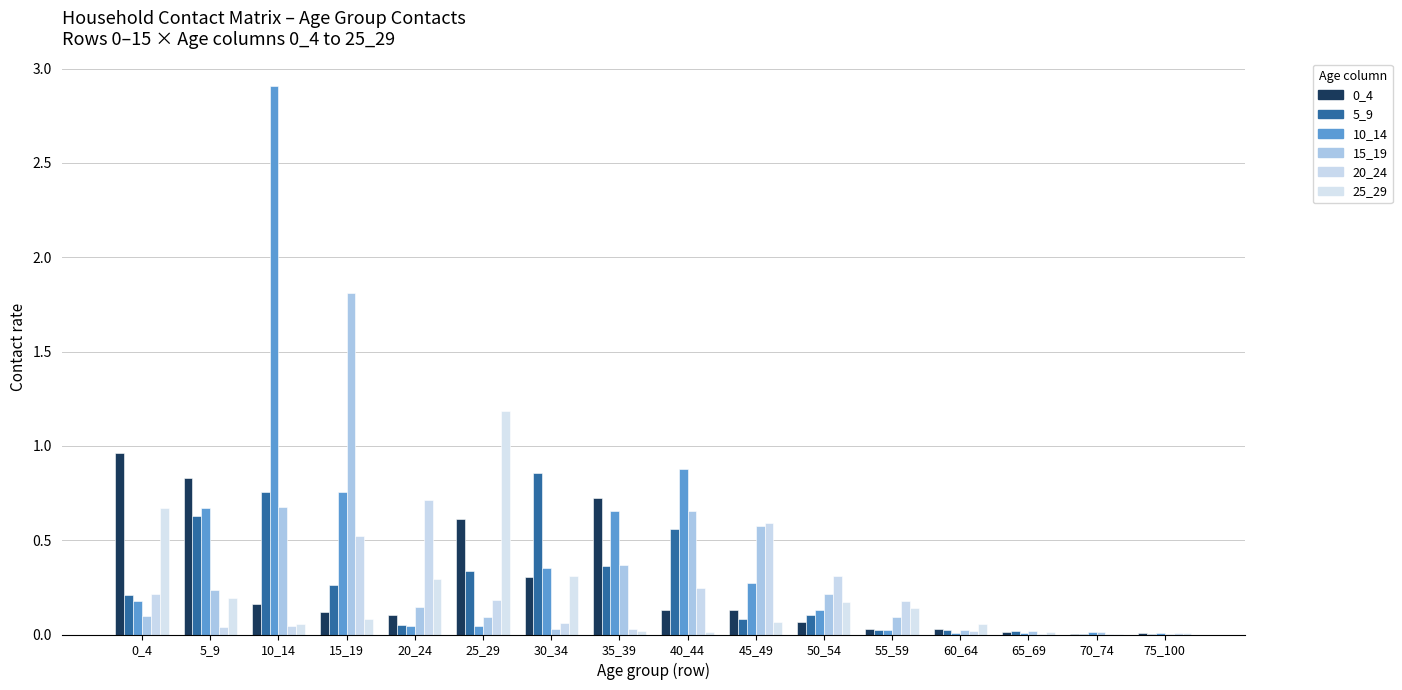

Reading left to right, transcribe all the data shown in this chart.

0_4: 1.0	0.8	0.2	0.1	0.1	0.6	0.3	0.7	0.1	0.1	0.1	0.0	0.0	0.0	0.0	0.0
5_9: 0.2	0.6	0.8	0.3	0.1	0.3	0.9	0.4	0.6	0.1	0.1	0.0	0.0	0.0	0.0	0.0
10_14: 0.2	0.7	2.9	0.8	0.0	0.0	0.4	0.7	0.9	0.3	0.1	0.0	0.0	0.0	0.0	0.0
15_19: 0.1	0.2	0.7	1.8	0.1	0.1	0.0	0.4	0.7	0.6	0.2	0.1	0.0	0.0	0.0	0.0
20_24: 0.2	0.0	0.0	0.5	0.7	0.2	0.1	0.0	0.2	0.6	0.3	0.2	0.0	0.0	0.0	0.0
25_29: 0.7	0.2	0.1	0.1	0.3	1.2	0.3	0.0	0.0	0.1	0.2	0.1	0.1	0.0	0.0	0.0